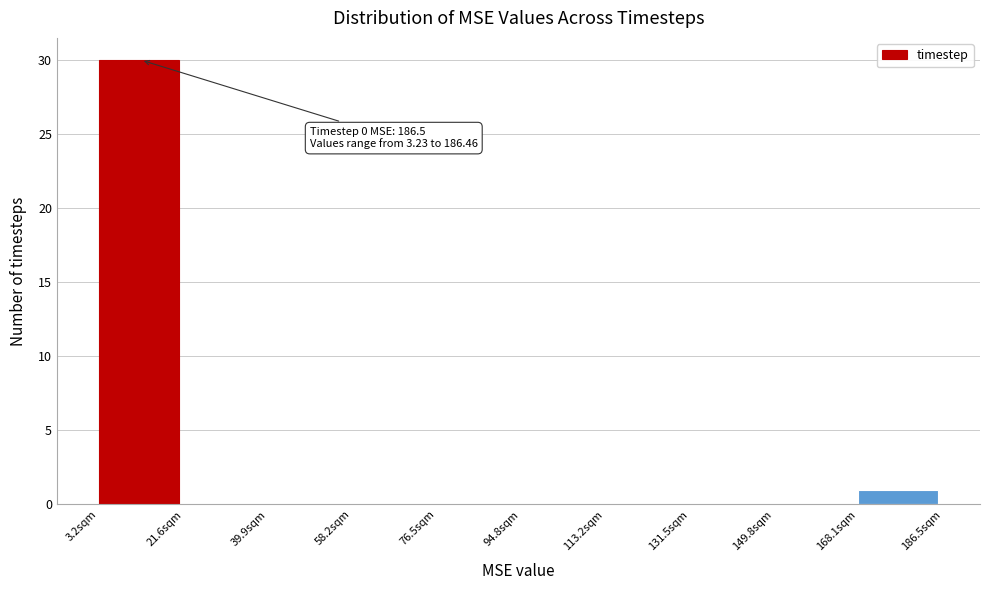

Over which range of the x-axis is the bar tallest?

4 to 22